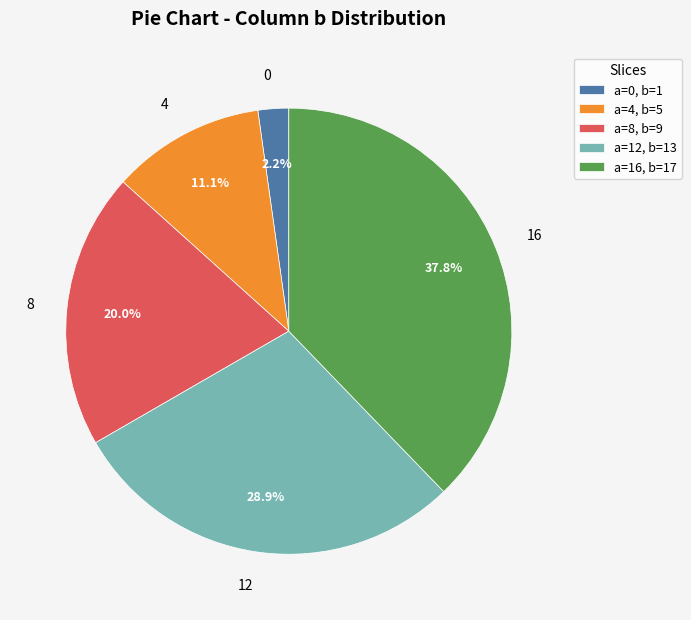

Is the sum of 16 and 8 greater than half?

Yes